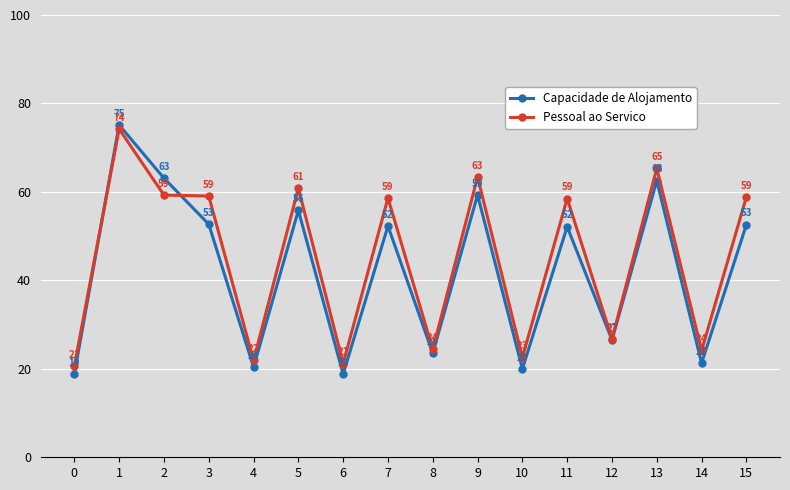

How many intersections are there between Pessoal ao Servico and Capacidade de Alojamento?

2